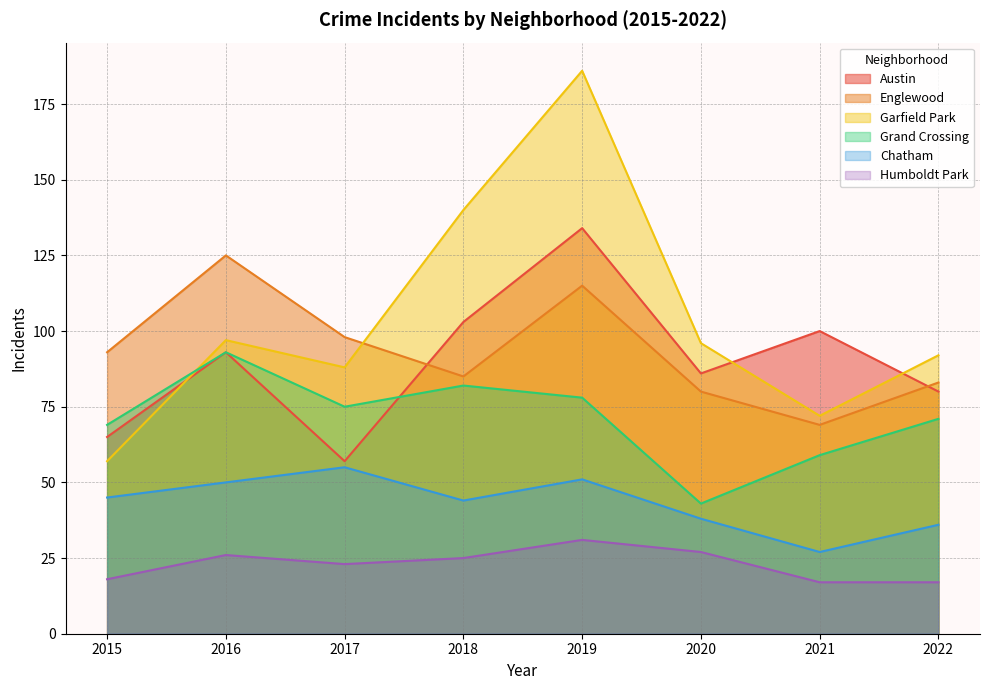

At which label does Grand Crossing reach its minimum?

2020